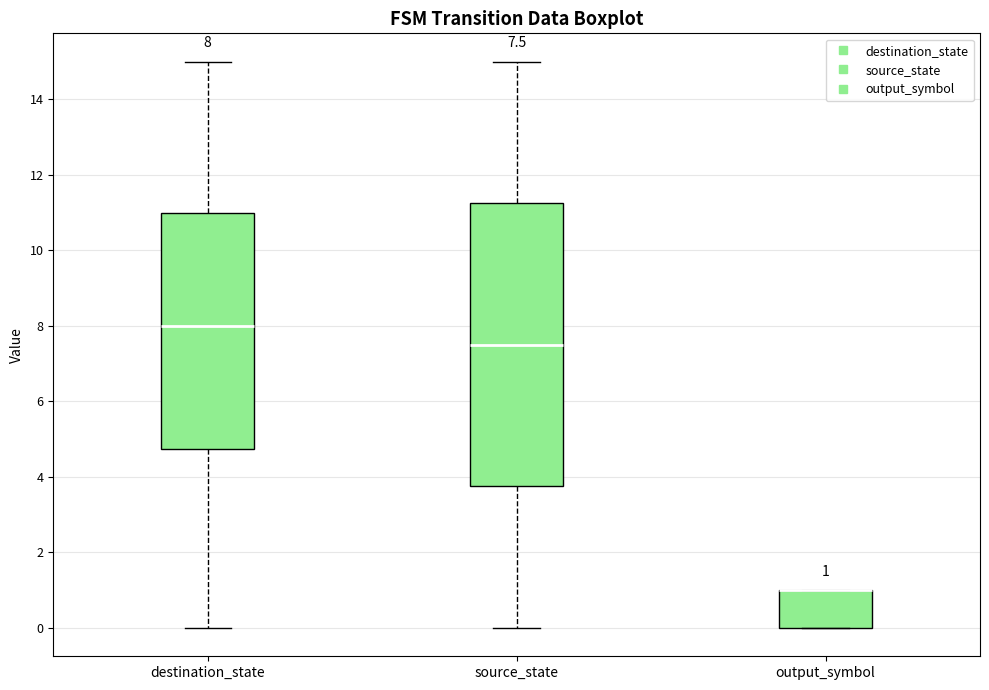

Comparing the boxes themselves (not the whiskers), which one is the tallest?

source_state